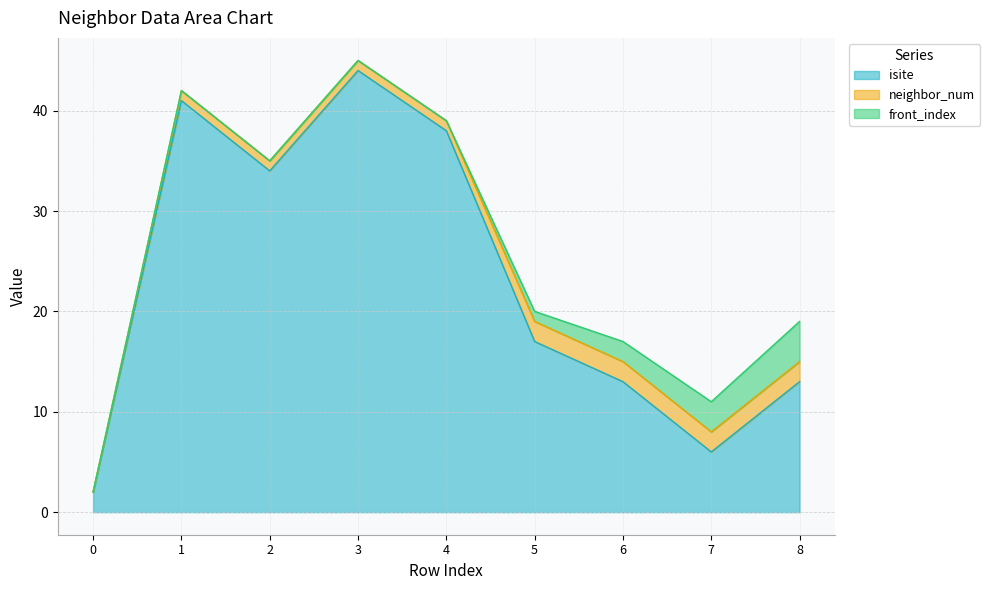

What is the average value of the front_index series?

1